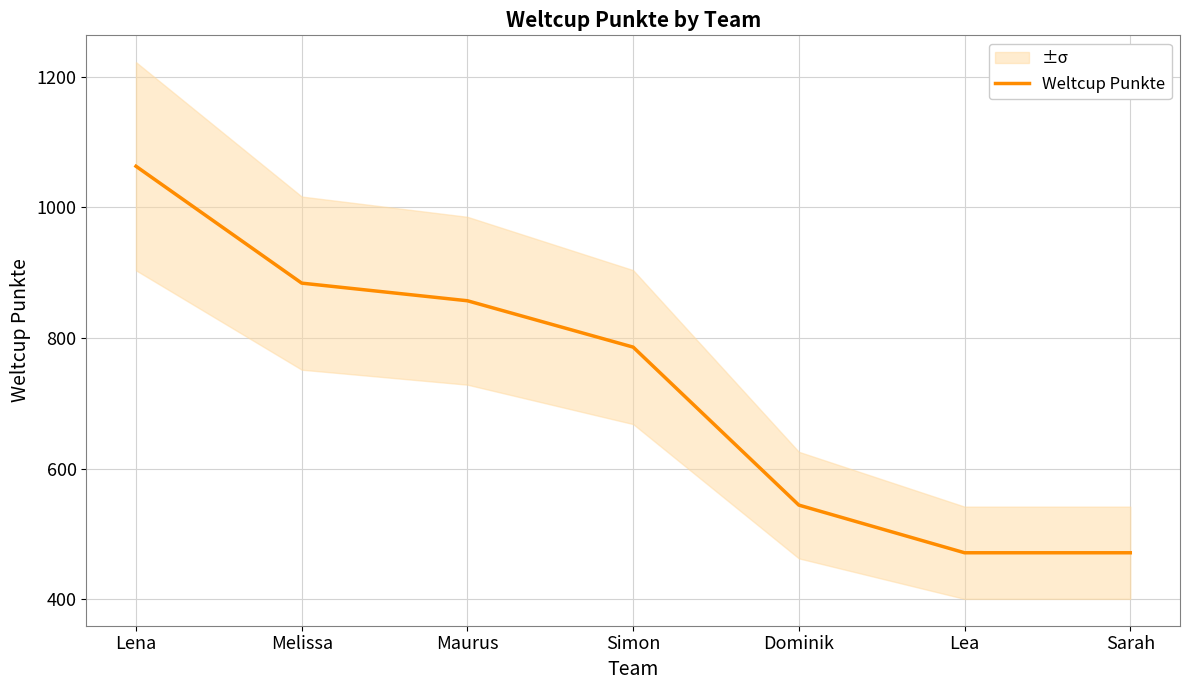

Reading left to right, list all the values displayed in this chart.

Lena=1063	Melissa=884	Maurus=857	Simon=786	Dominik=544	Lea=471	Sarah=471